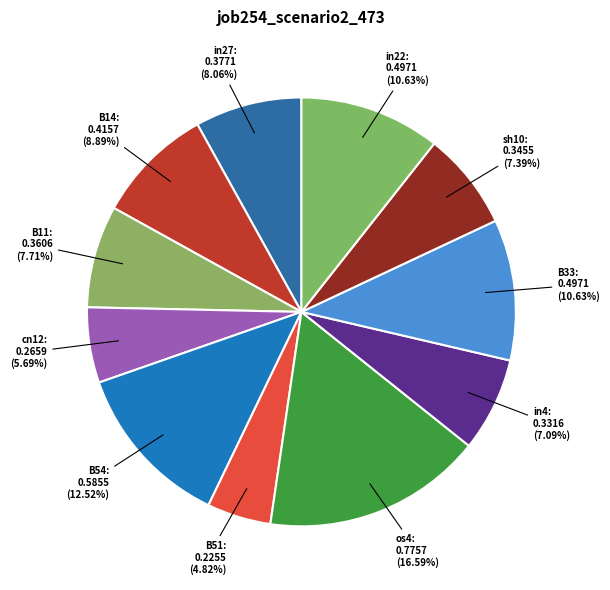

What is the largest slice in the pie chart?

os4